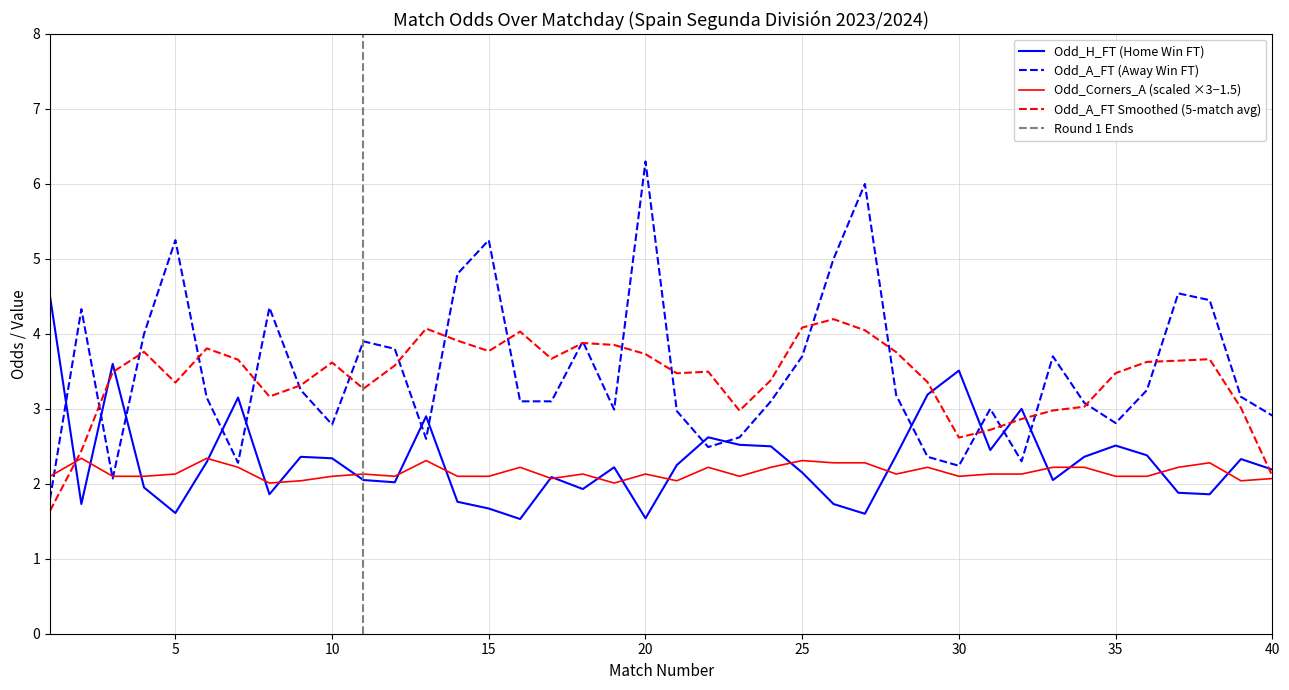

What is the average value of the Odd_A_FT series?

3.5